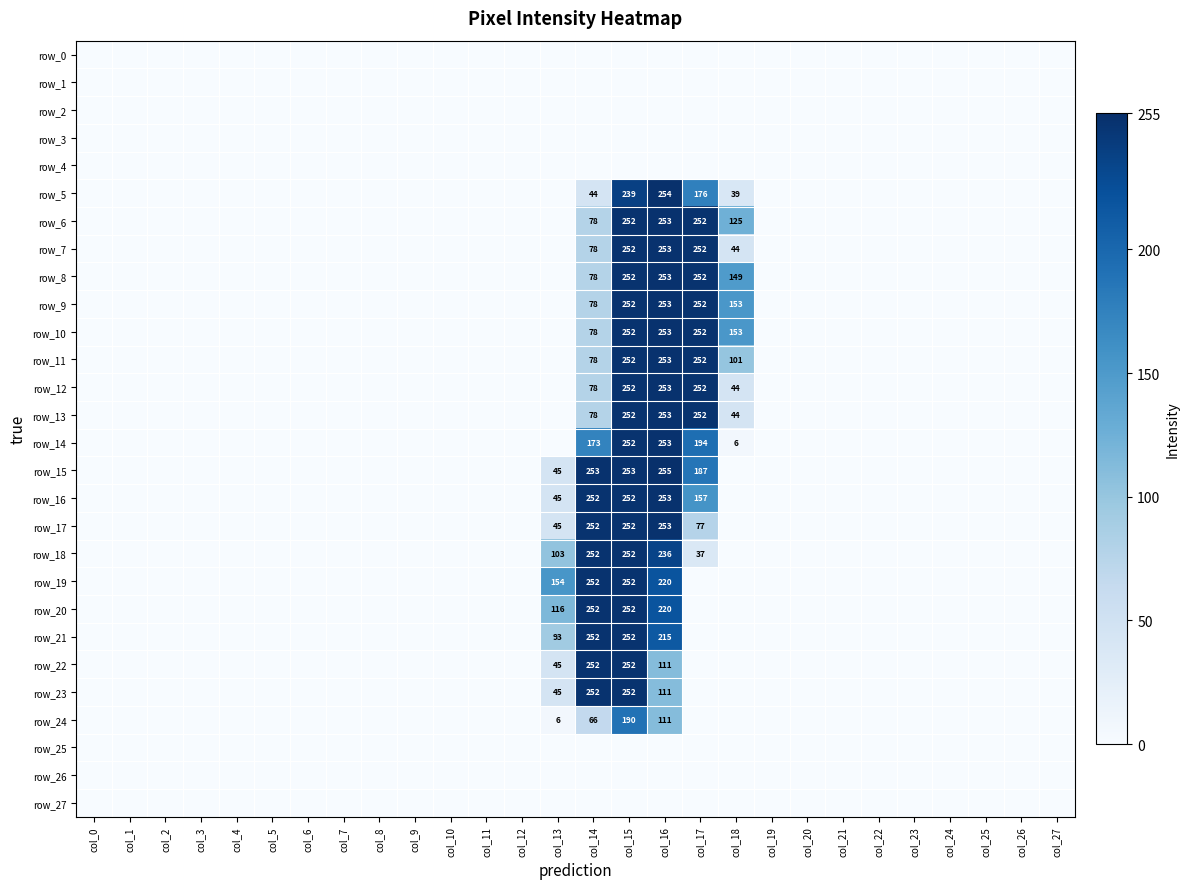

Which category has the lowest value across all series?

col_0